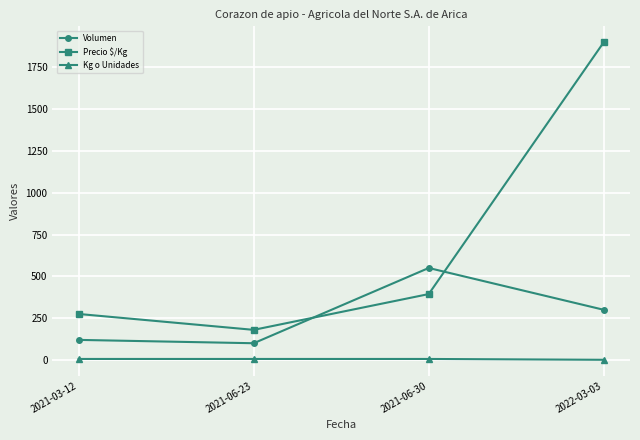

Is it true that Precio $/Kg equals 180 at 2021-06-23?

True